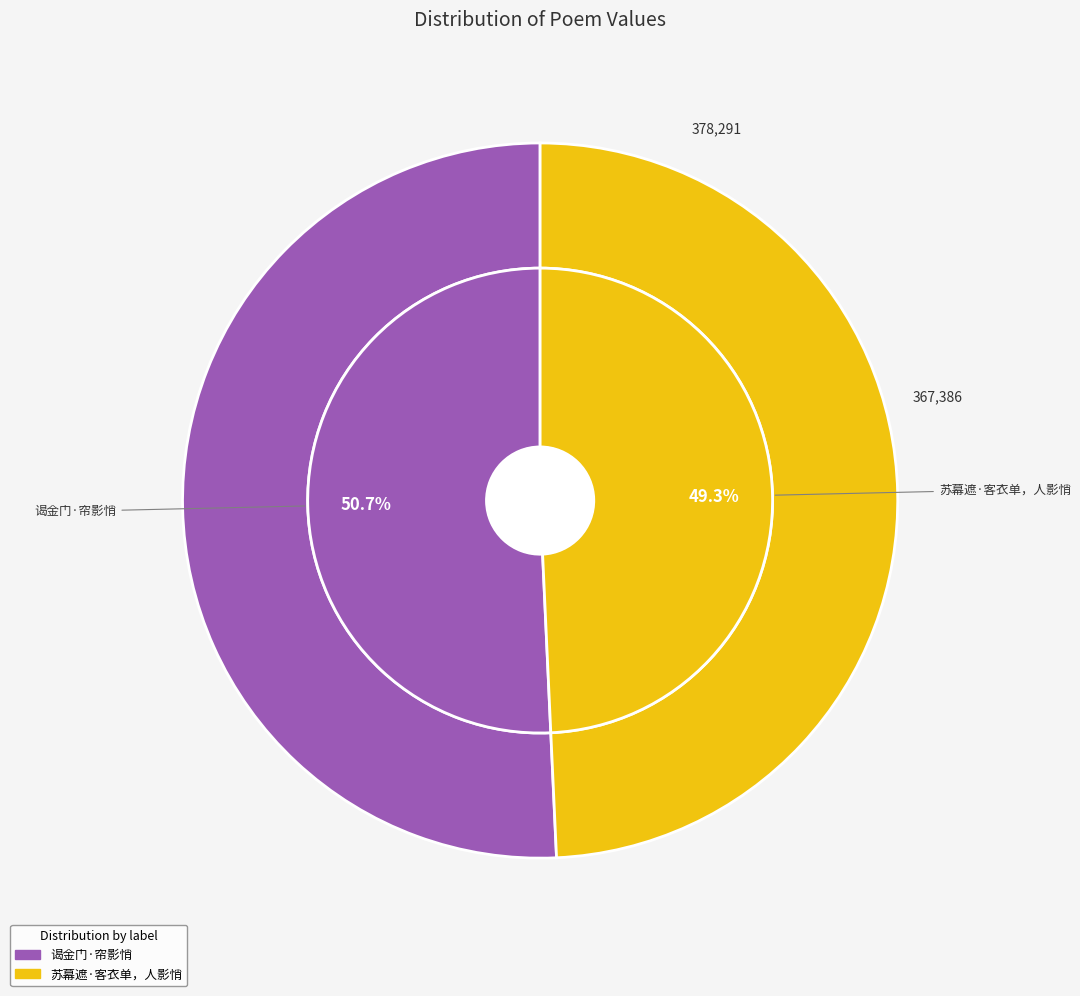

The 谒金门·帘影悄 slice represents 51% of the pie. True or false?

True